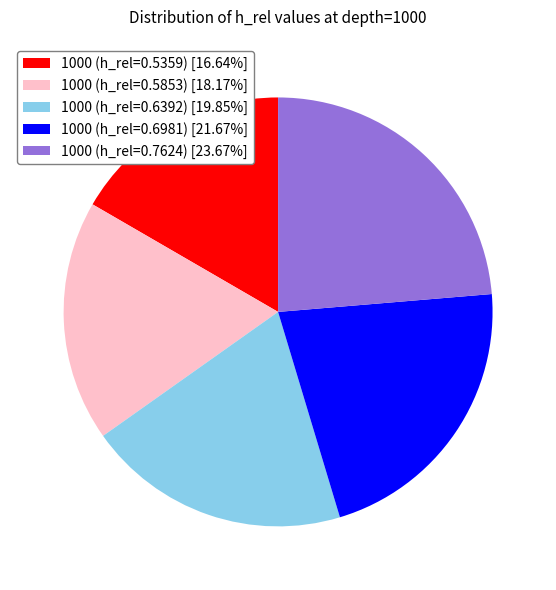

Is the sum of 1000 (h_rel=0.6392) and 1000 (h_rel=0.5853) greater than half?

No